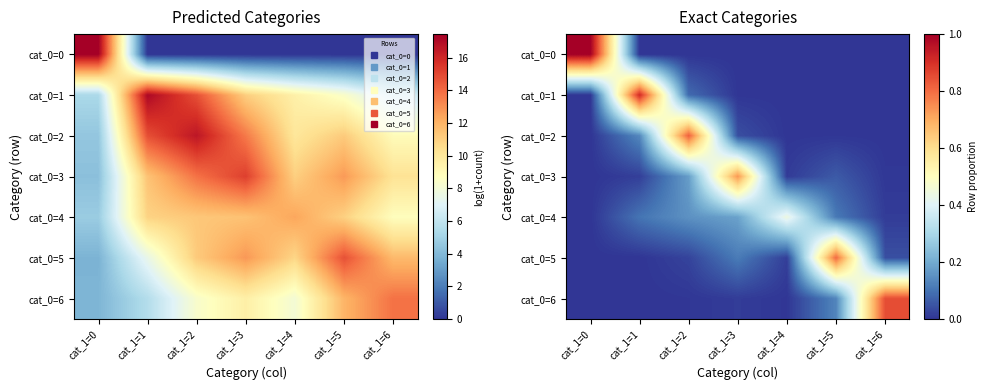

Count the number of categories in the chart.

7